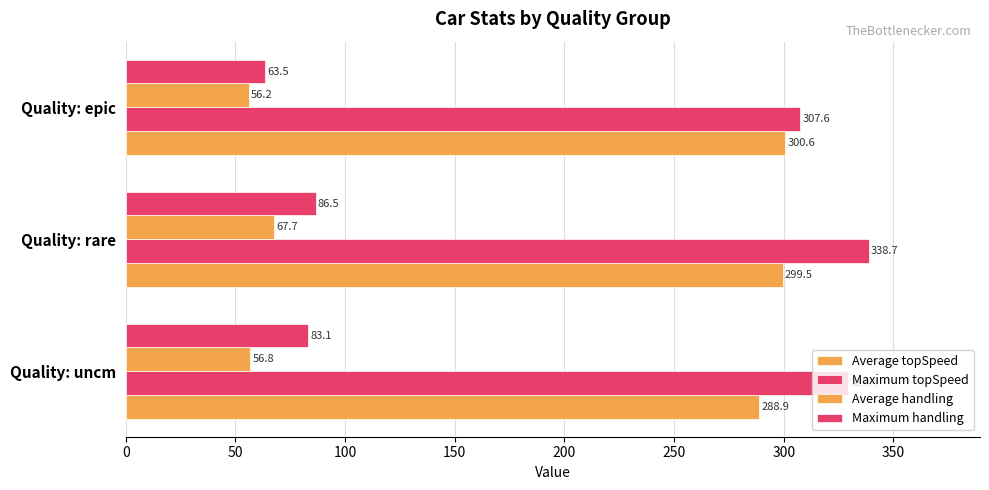

How many series are shown in this chart?

4